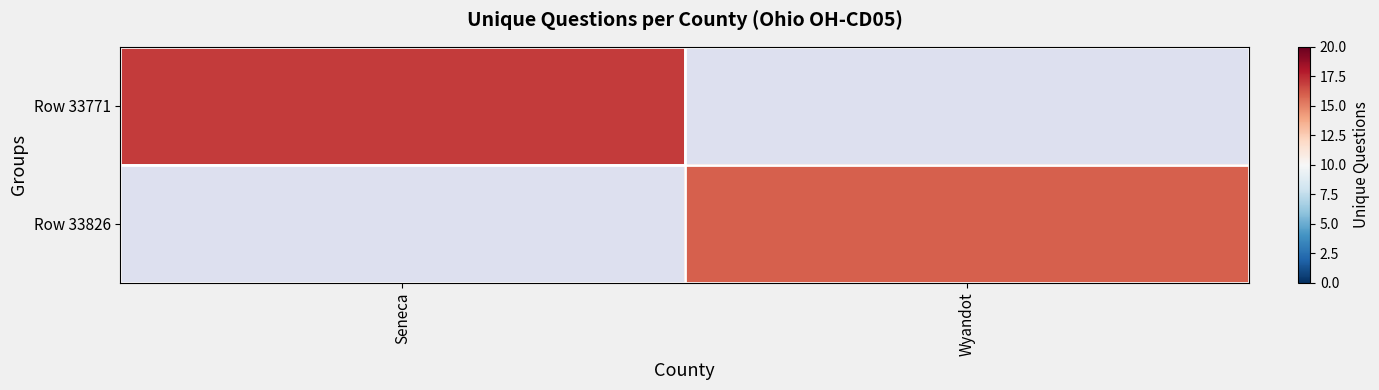

Is the value of Row 33771 at Seneca greater than the value of Row 33826 at Wyandot?

Yes